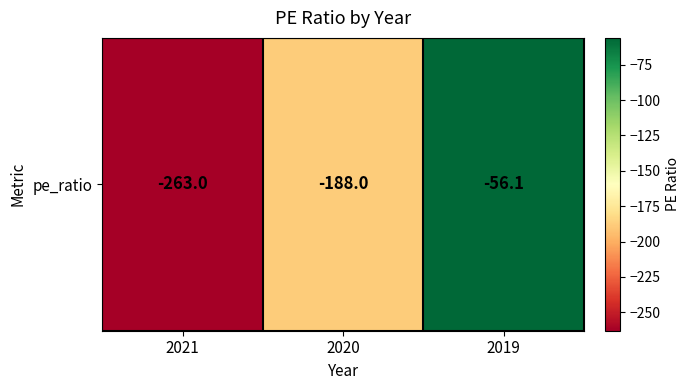

What is the greatest value displayed?

-56.1